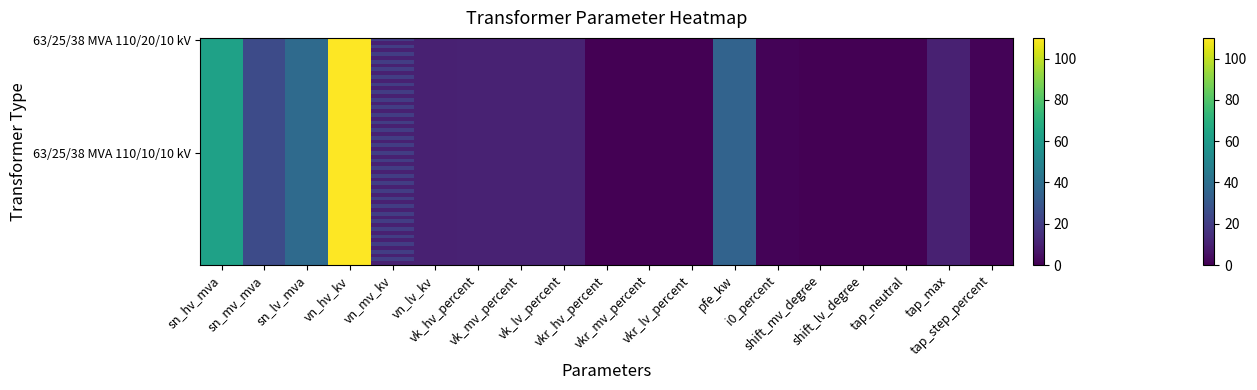

At tap_max, list the series in order from largest to smallest.

63/25/38 MVA 110/20/10 kV, 63/25/38 MVA 110/10/10 kV